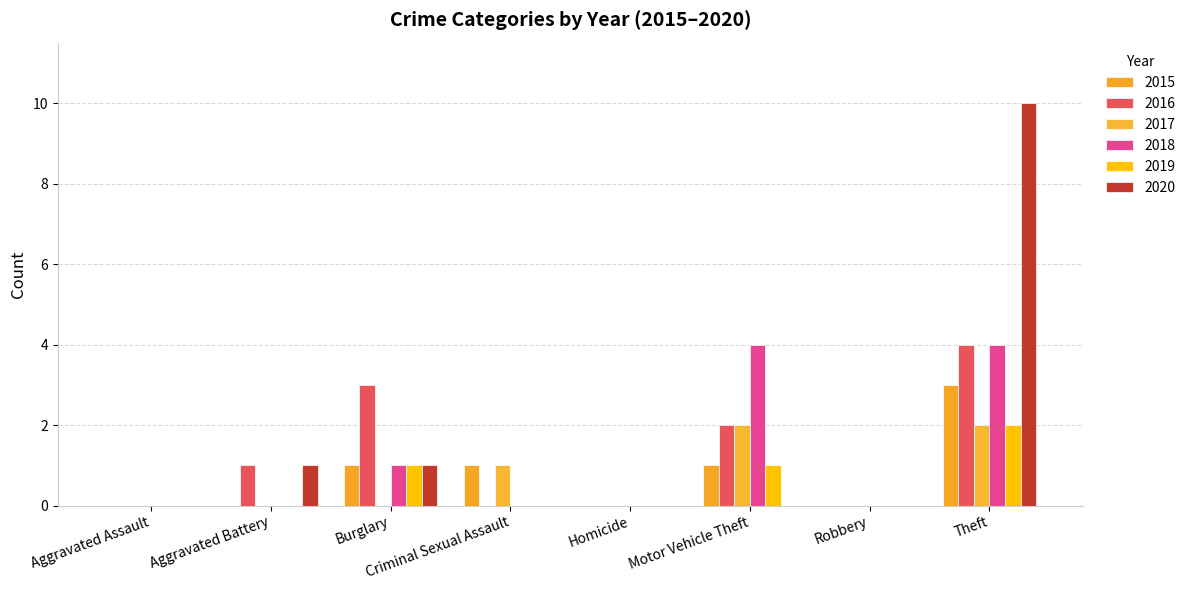

Which series has the largest range (max minus min)?

2020